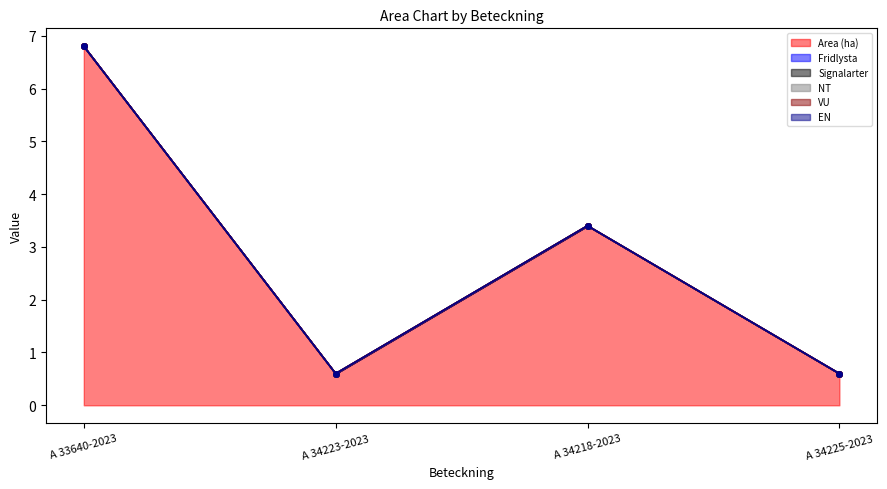

How many values in the VU (line) series are below 3?

2